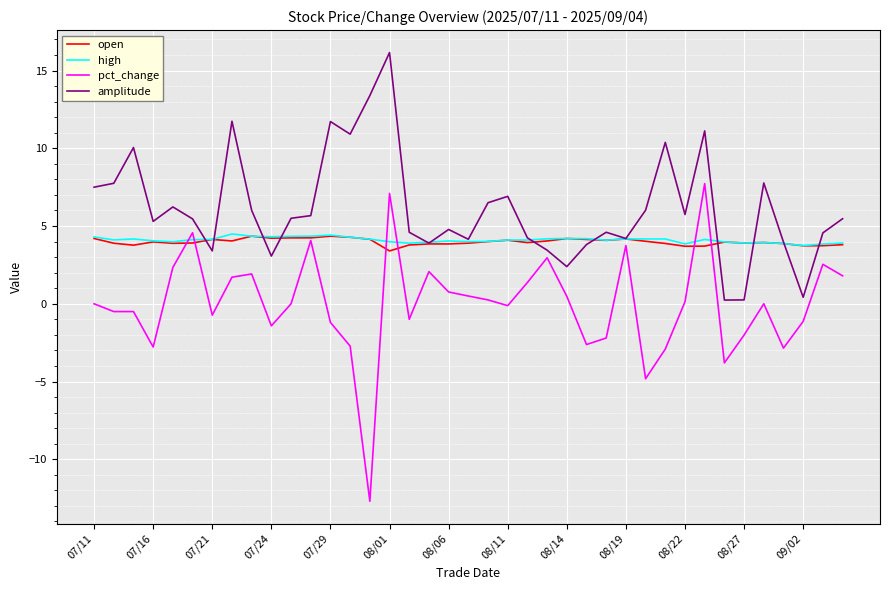

Which series has the widest spread of values?

pct_change